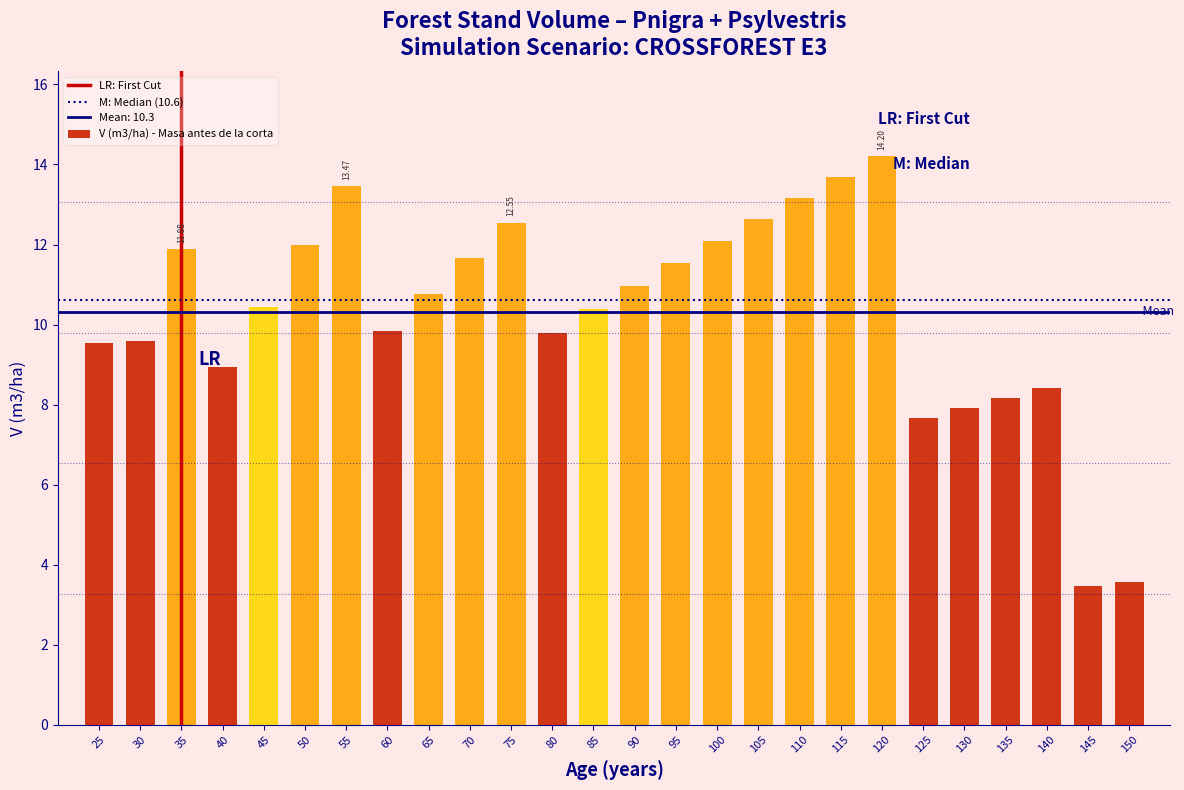

What is the difference between the second highest and second lowest values?

10.1